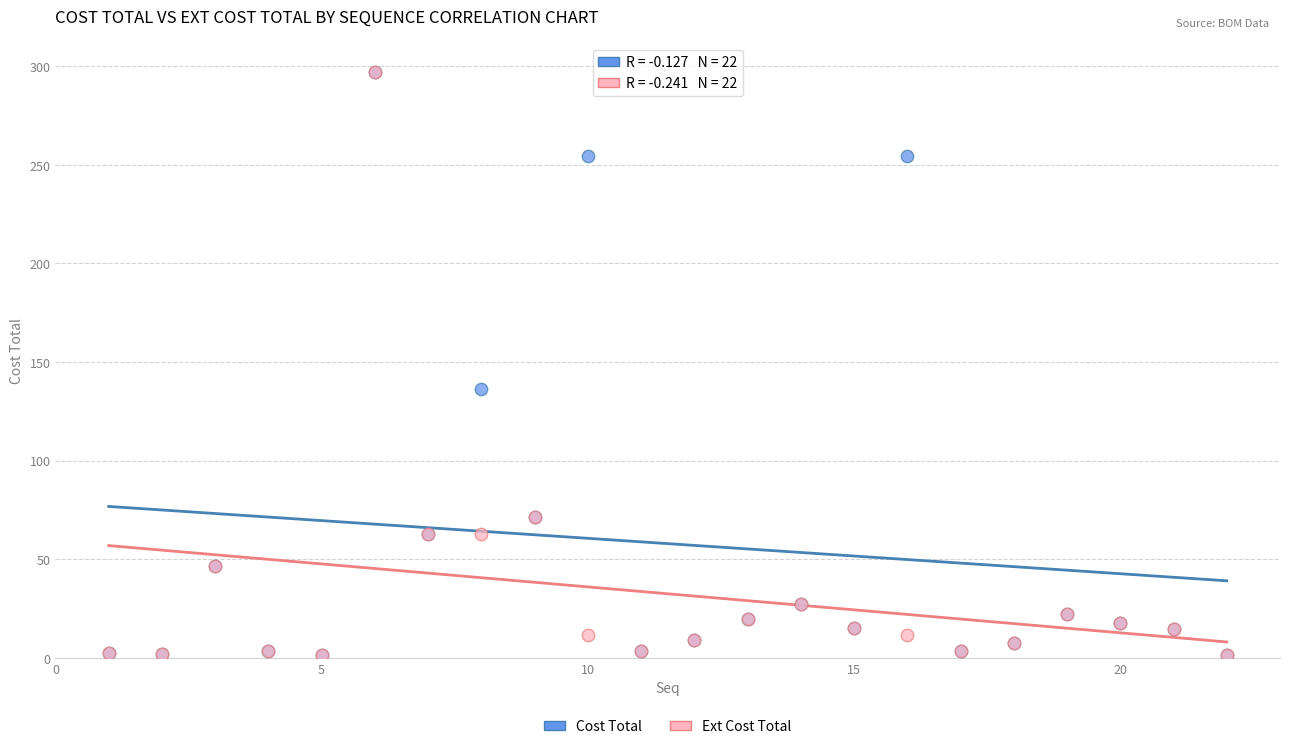

In the Ext Cost Total series, what Y value is closest to 149?

71.2